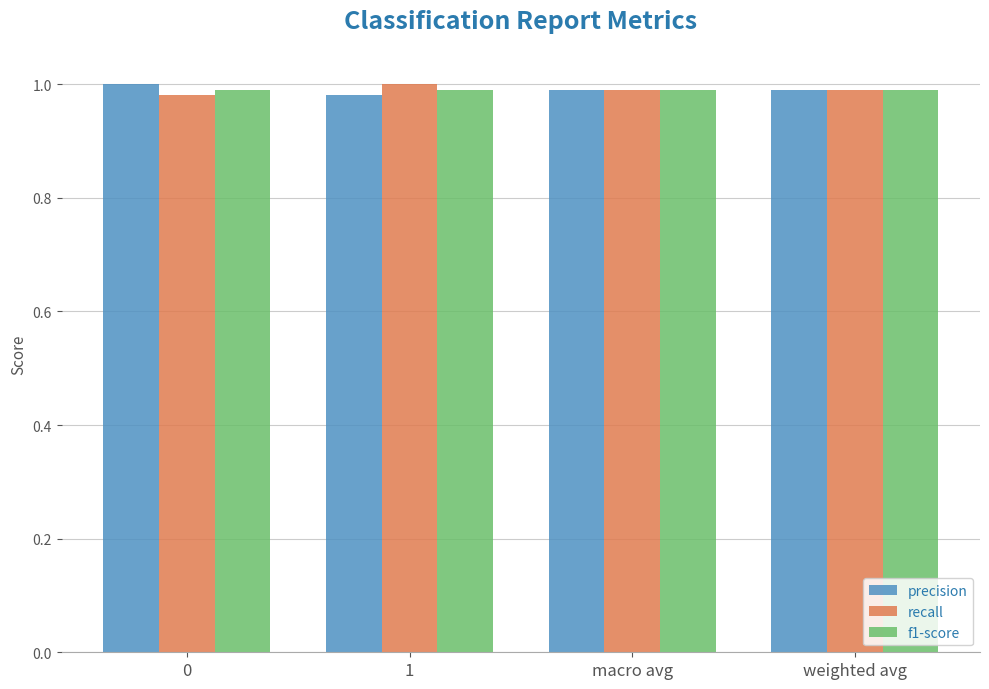

How many series are shown in this chart?

3